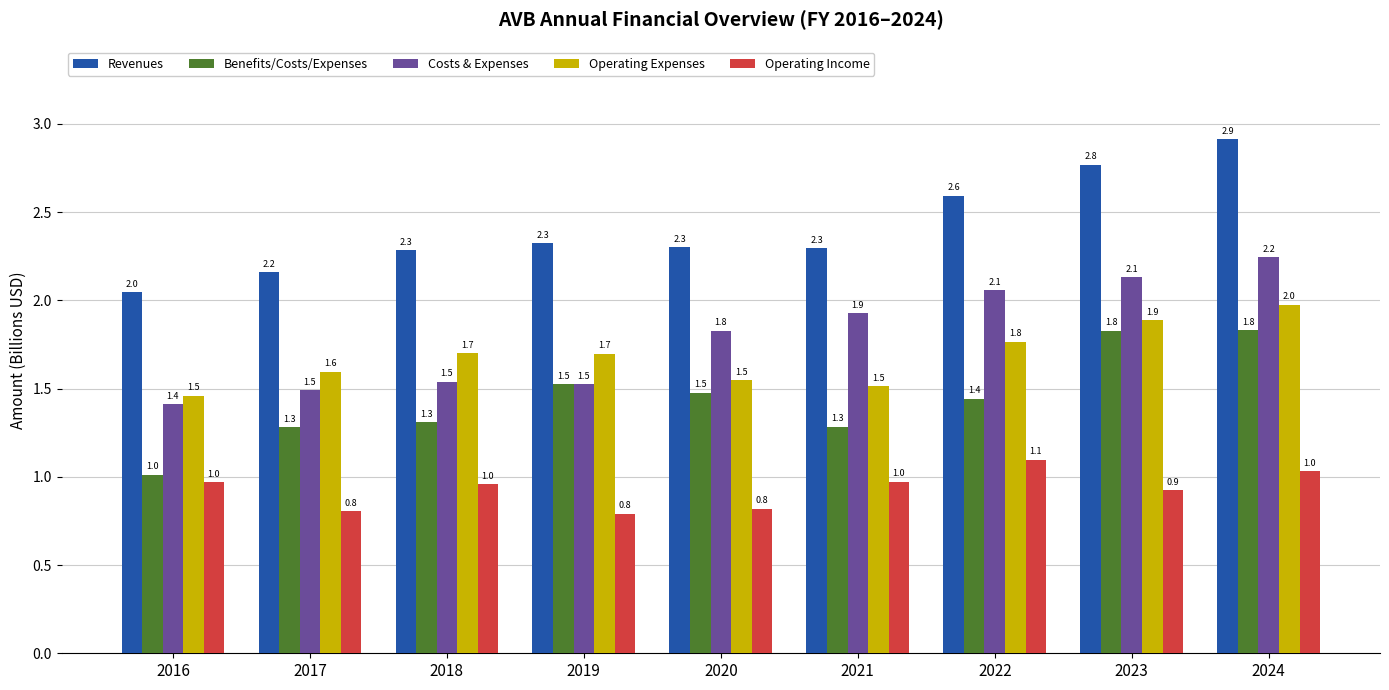

What is the average value of the Costs & Expenses series?

1.8